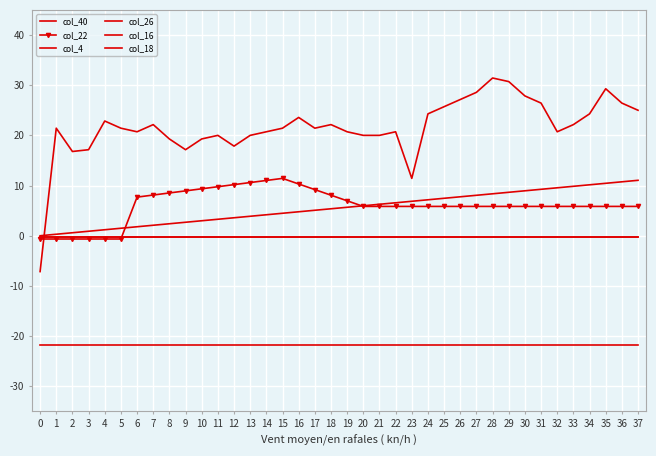

Which series has the largest range (max minus min)?

col_4